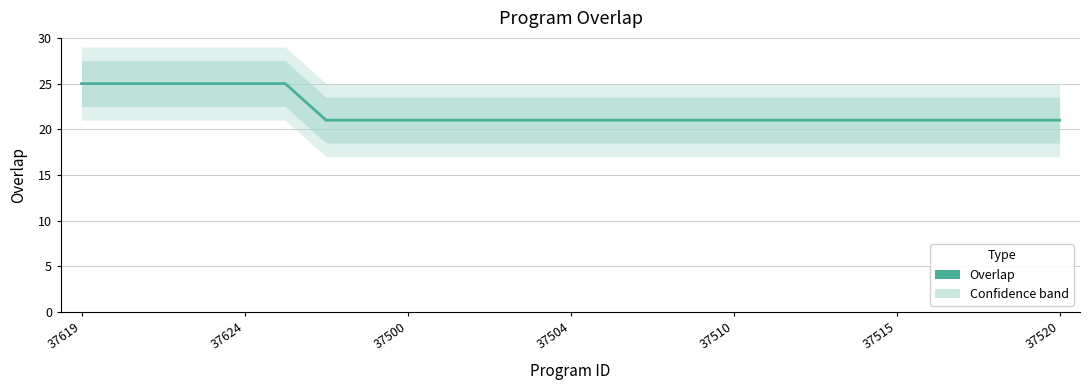

What position from the left is 37504?

13